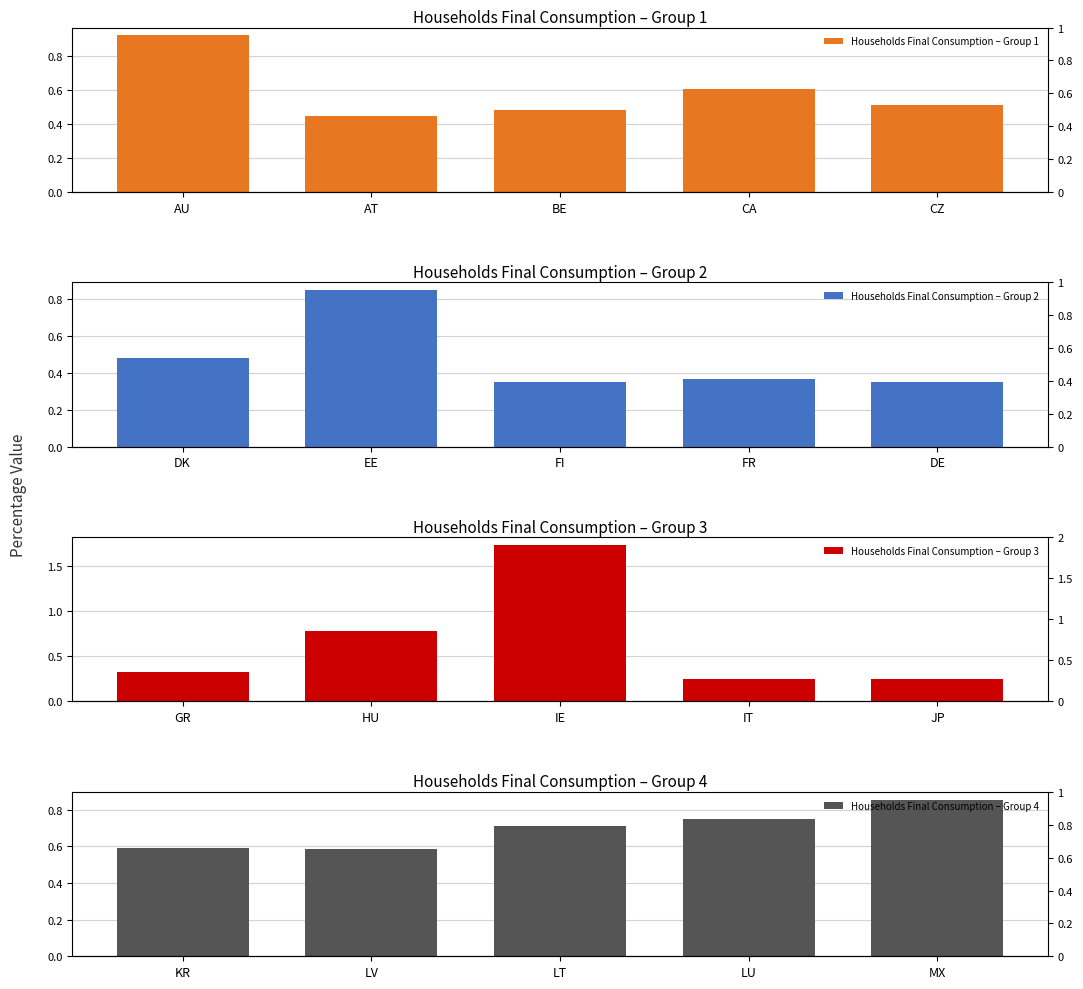

At CA, list the series in order from largest to smallest.

Households Final Consumption – Group 4, Households Final Consumption – Group 1, Households Final Consumption – Group 2, Households Final Consumption – Group 3